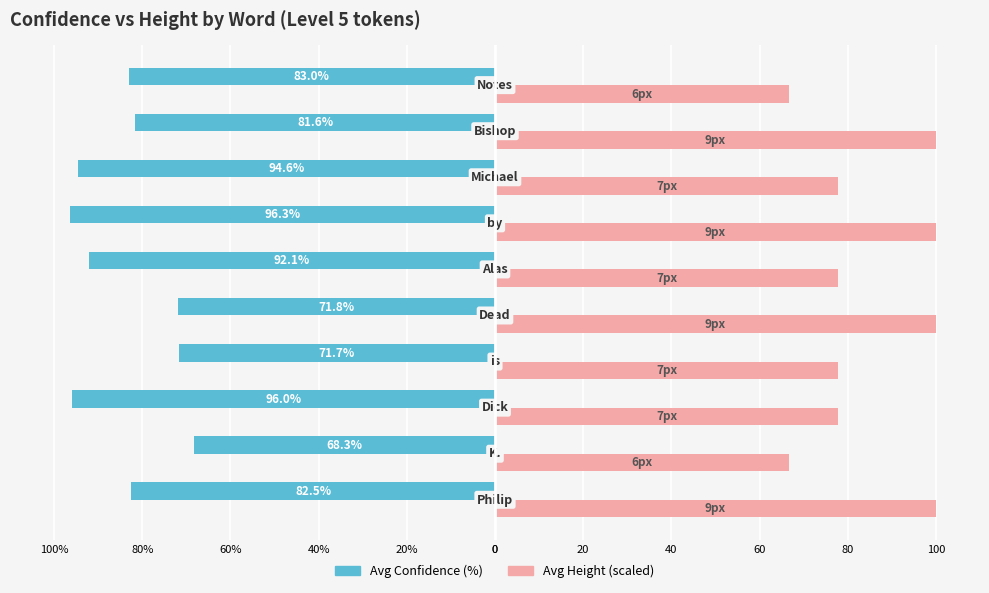

What is the difference between the maximum and minimum values in the Avg Height (scaled) series?

33.3